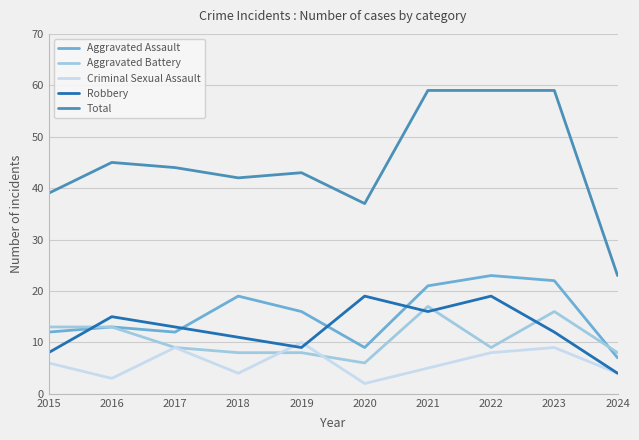

True or false: Aggravated Assault and Aggravated Battery cross at least once.

True